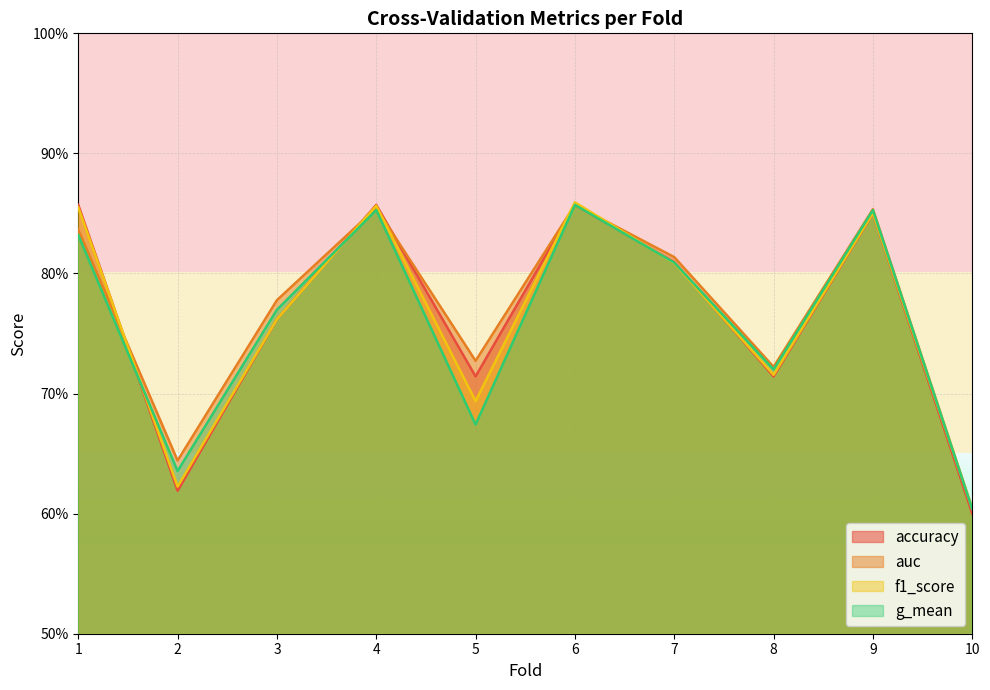

What is the difference between the maximum and minimum values in the f1_score series?

0.3